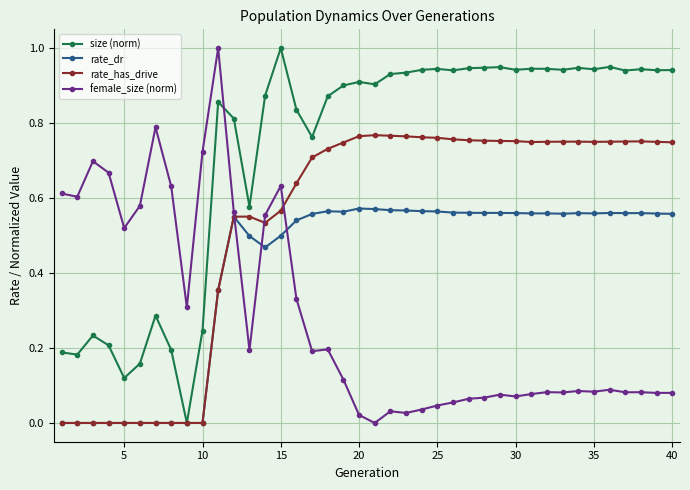

How many intersections are there between female_size (norm) and size (norm)?

1